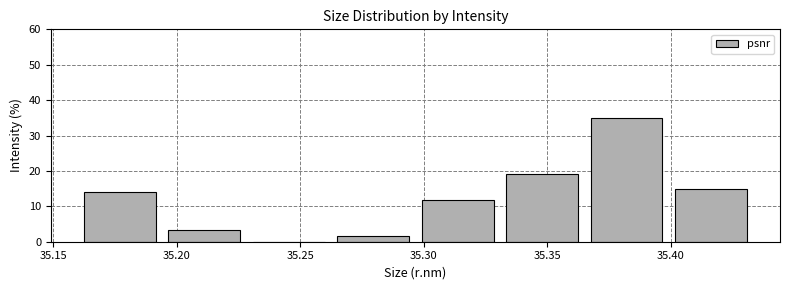

How tall is the bar that spans 35.365 to 35.400 on the x-axis? Neither the bar edges nor the heights are printed on the chart, so give them approximately, as read against the axes.

35